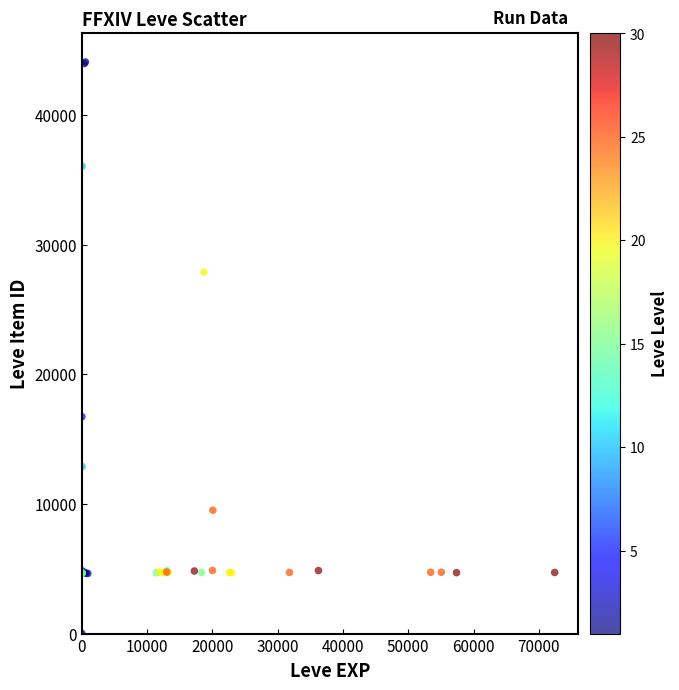

What Y value in the scatter plot is closest to 22050?

16734